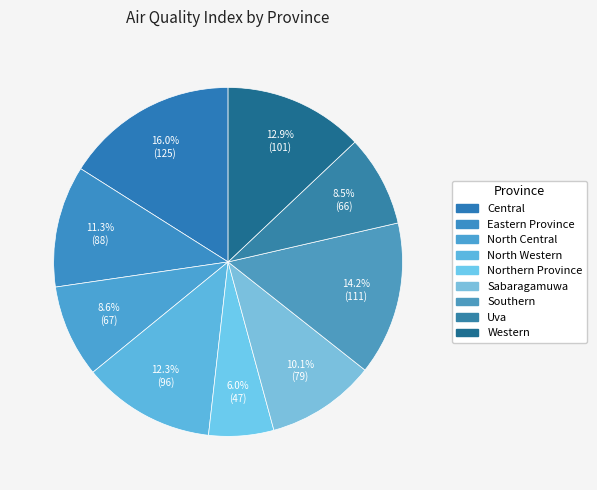

How much of the chart is everything except Northern Province?

94.0%